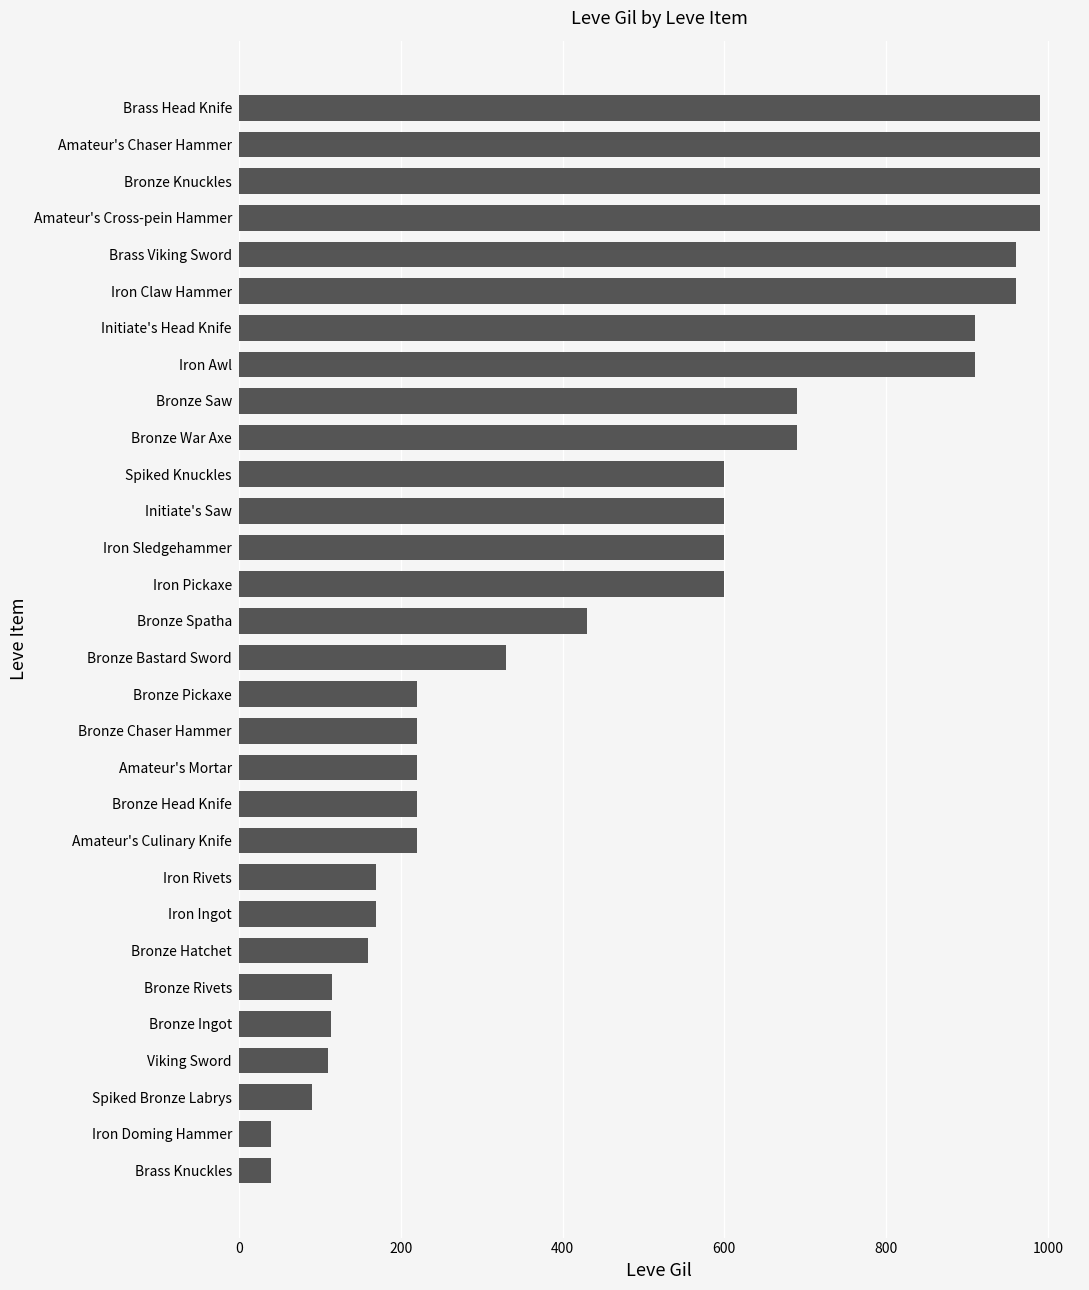

True or false: the data shows 560 at Brass Head Knife.

False